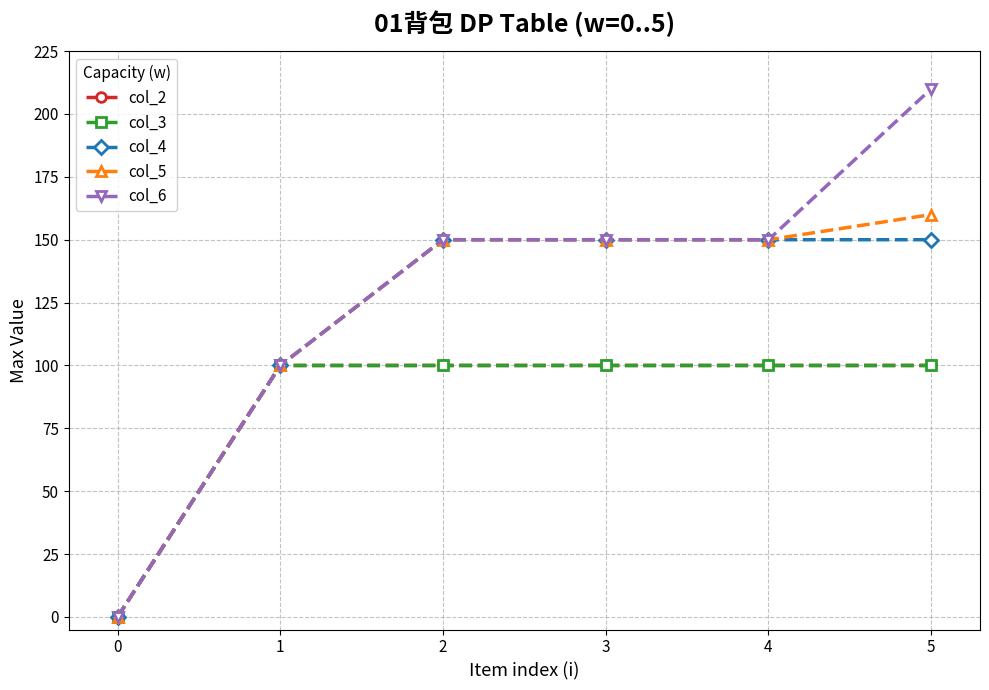

How many values in the col_5 series exceed 150?

1